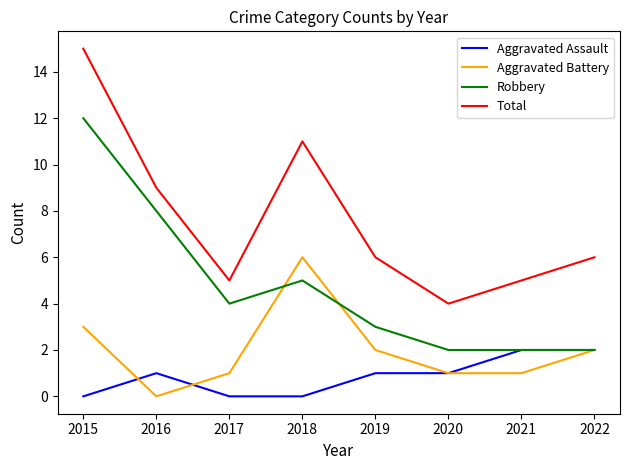

Does the chart display data point markers on the line(s)?

No